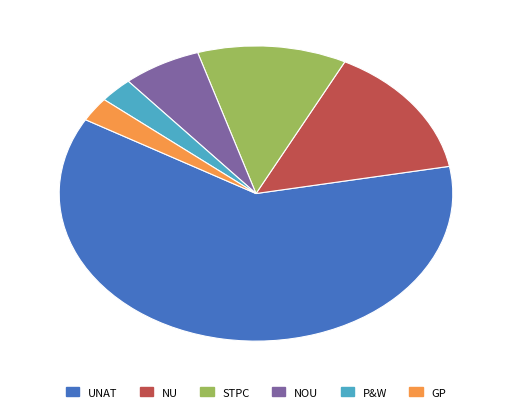

Is there a majority slice in this chart?

Yes